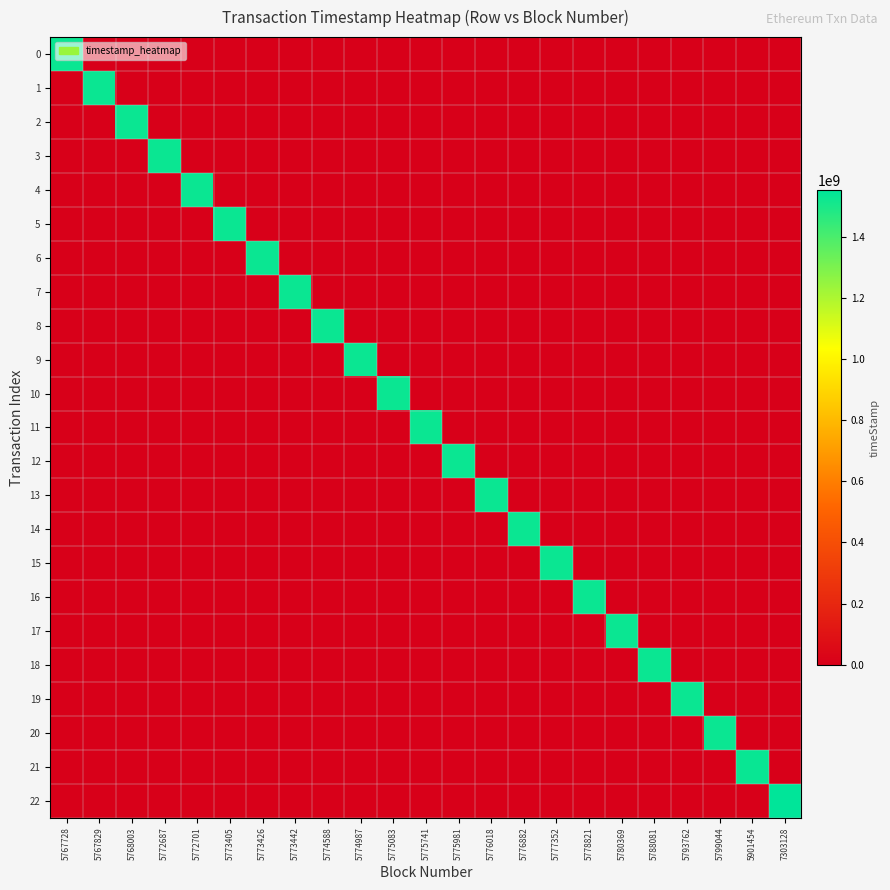

Rank the series by their maximum value, from lowest to highest.

0, 1, 2, 3, 4, 5, 6, 7, 8, 9, 10, 11, 12, 13, 14, 15, 16, 17, 18, 19, 20, 21, 22